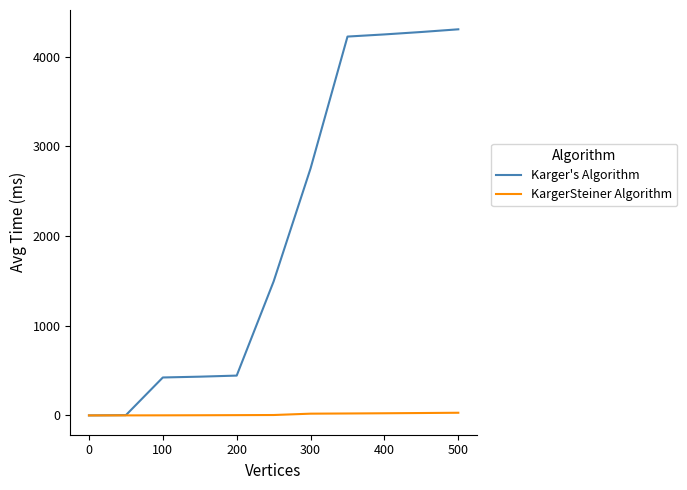

Rank the series by their average value, from highest to lowest.

Karger's Algorithm, KargerSteiner Algorithm